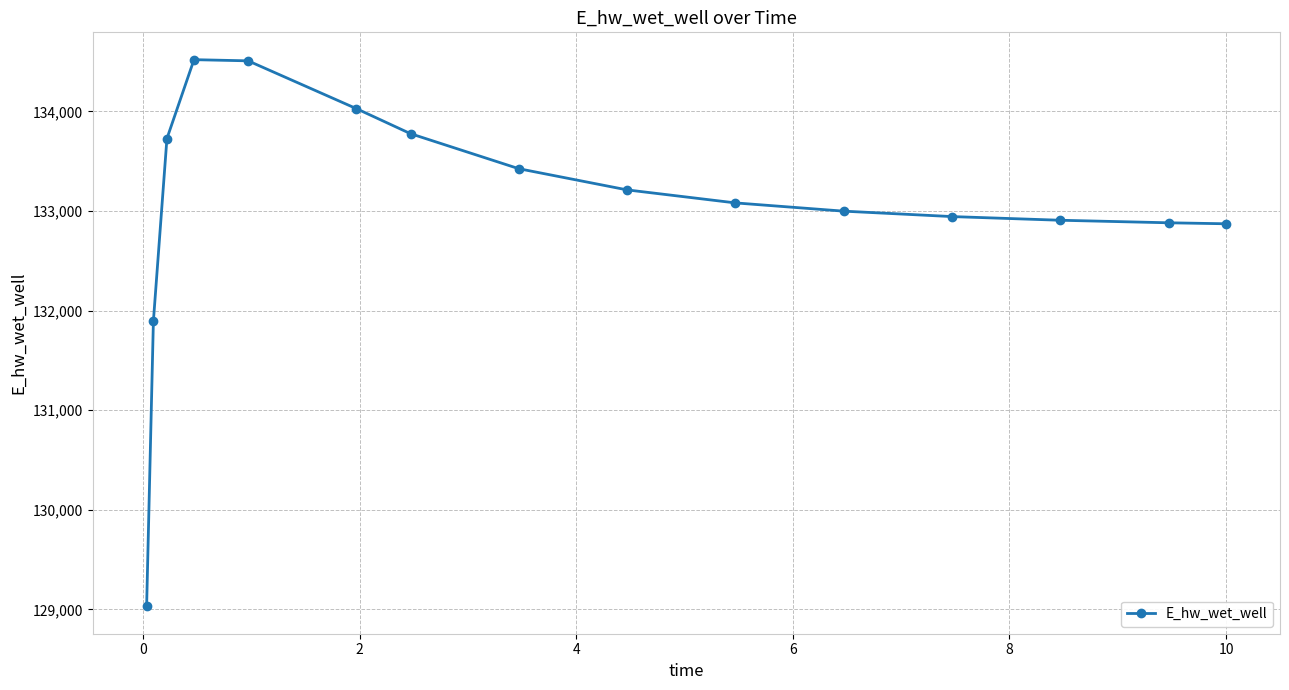

What is the difference between the second highest and second lowest values?

2614.1